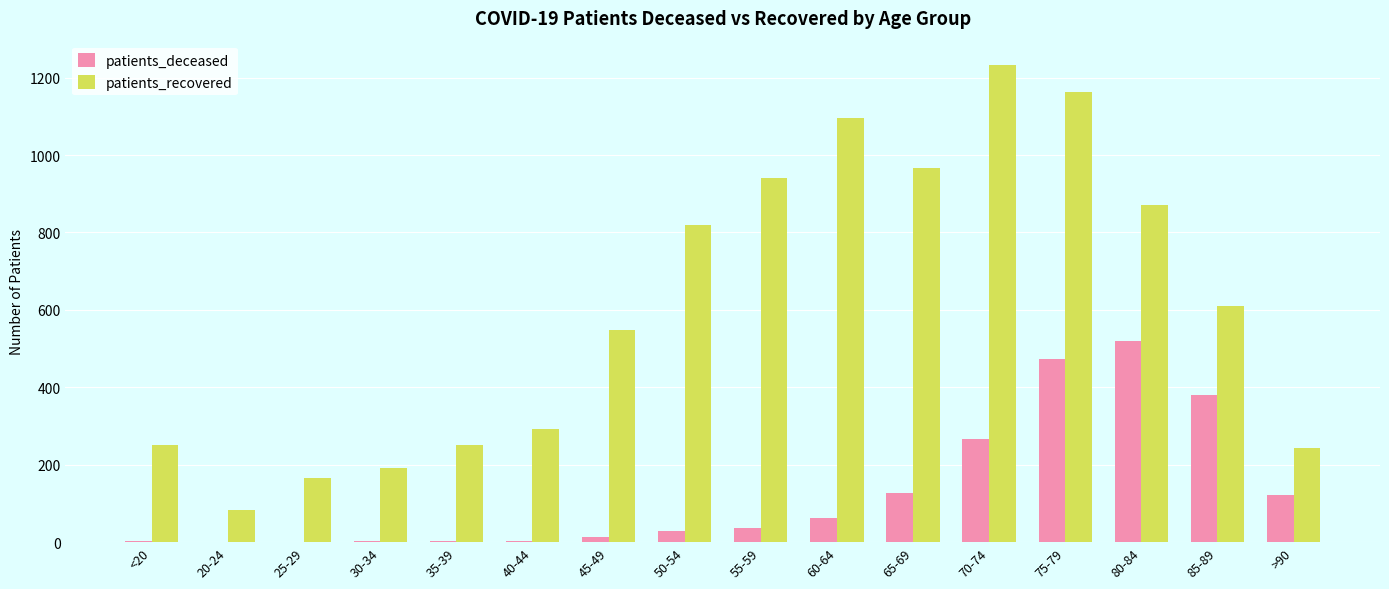

What is the average value of the patients_recovered series?

608